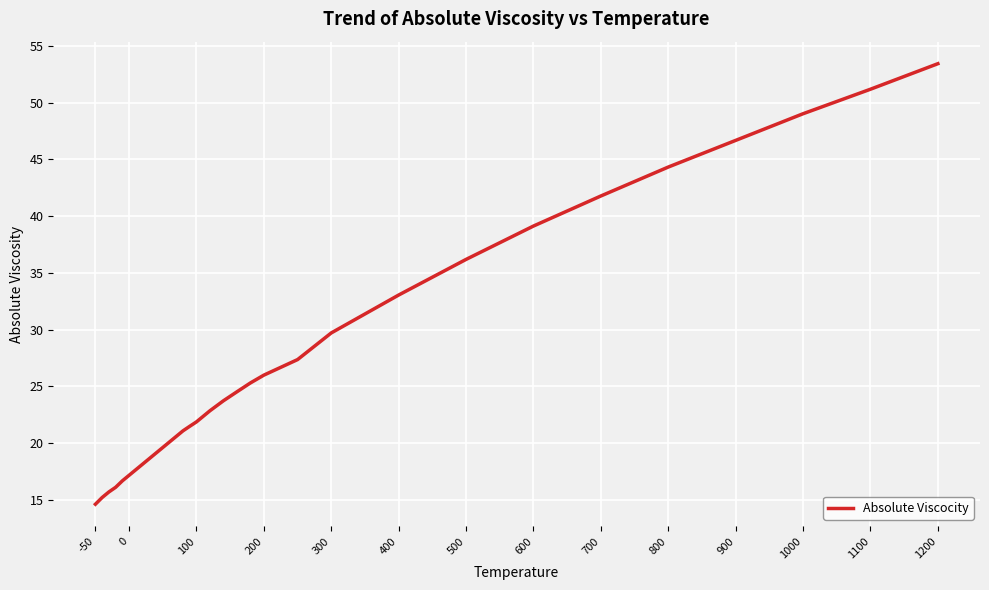

What is the minimum value shown in the chart?

14.6